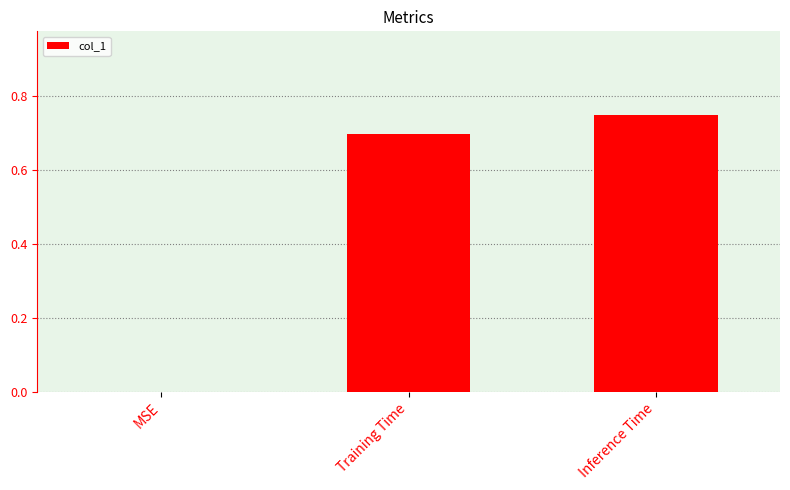

What is the sum of all values?

1.4